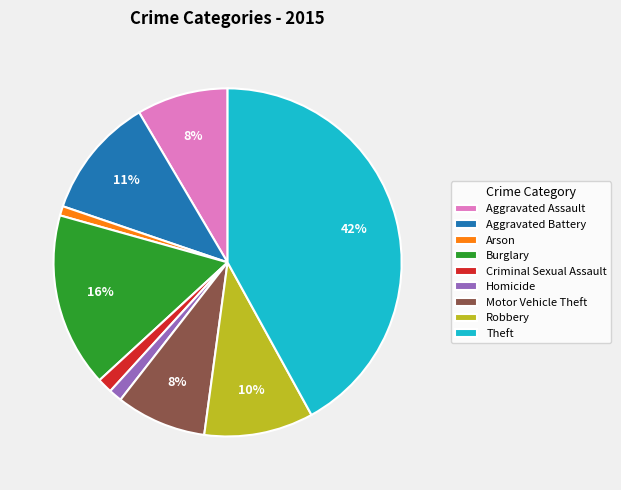

To the nearest percent, what is the average slice percentage?

11%